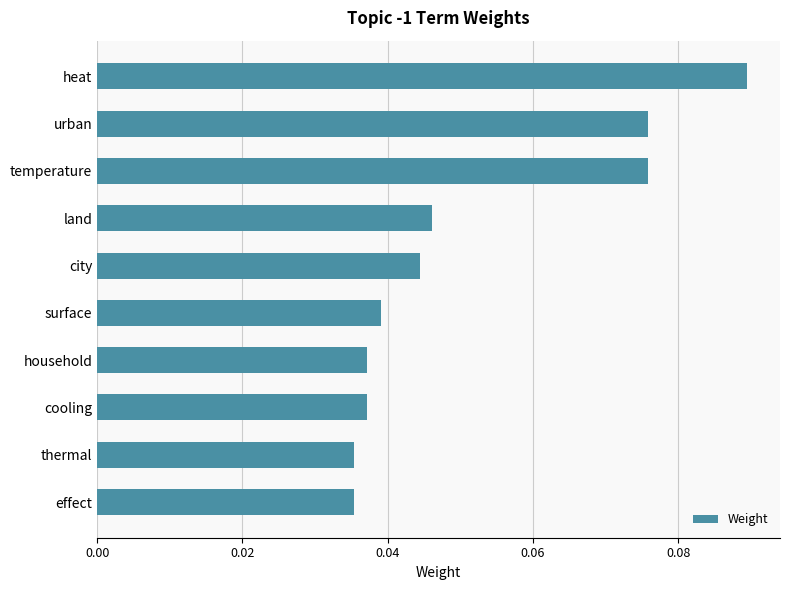

How many bars are there in total?

10